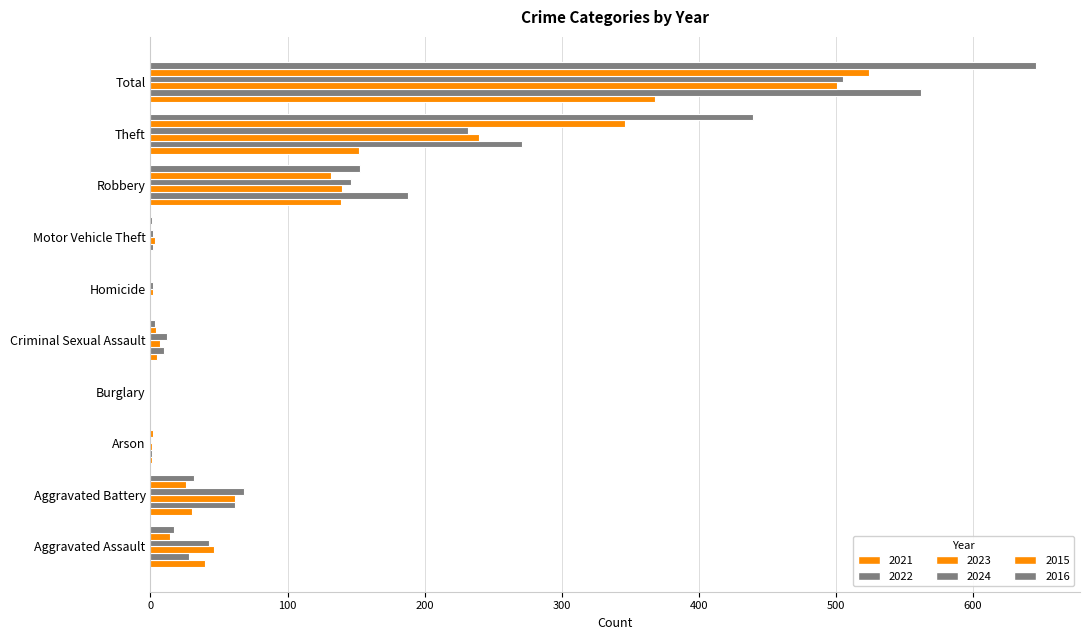

Count the number of categories in the chart.

10